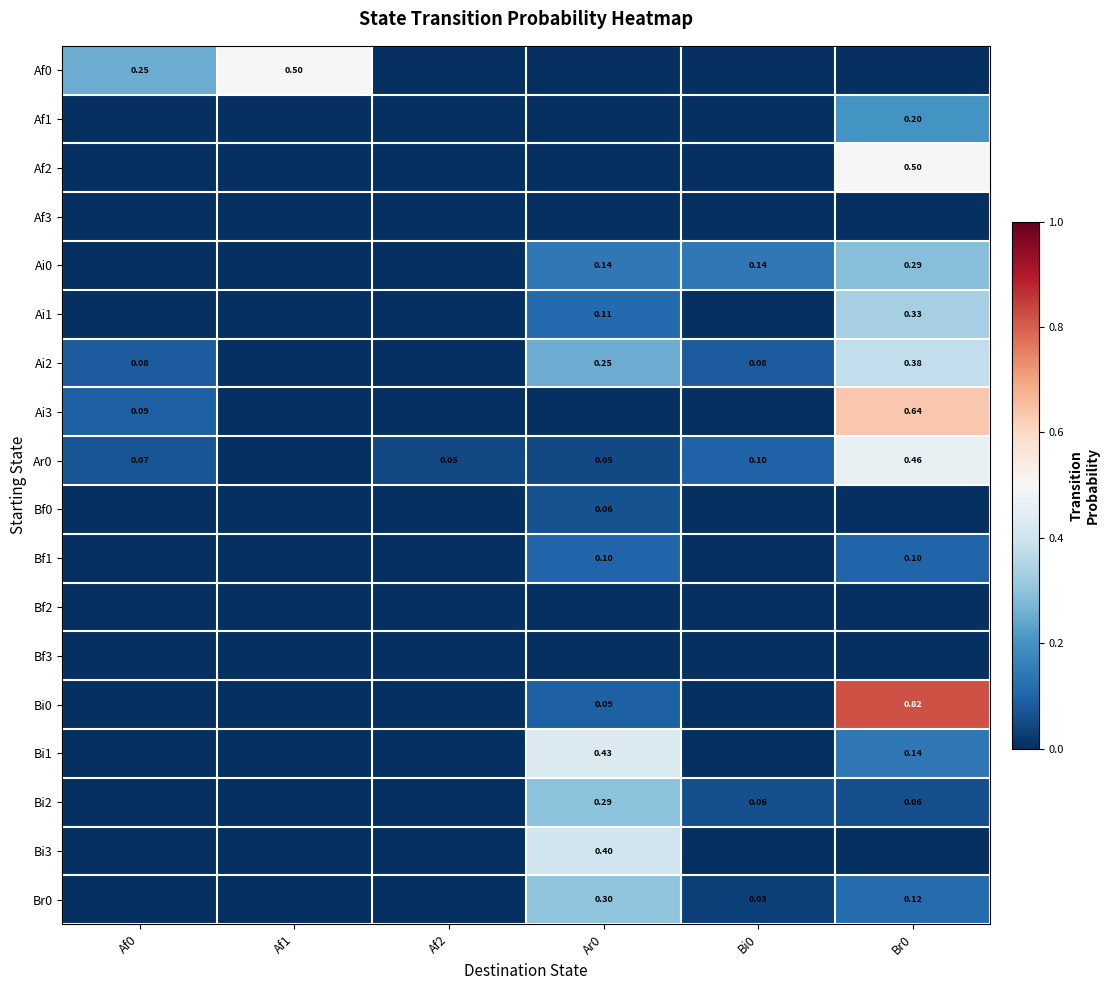

True or false: Bi3 has a value of 0.1 at Af2.

False